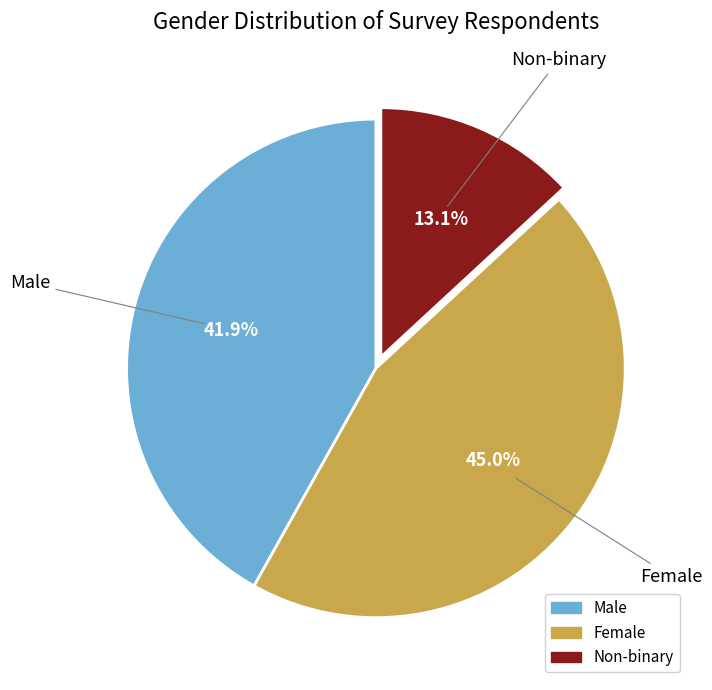

Between Male and Non-binary, which is larger?

Male